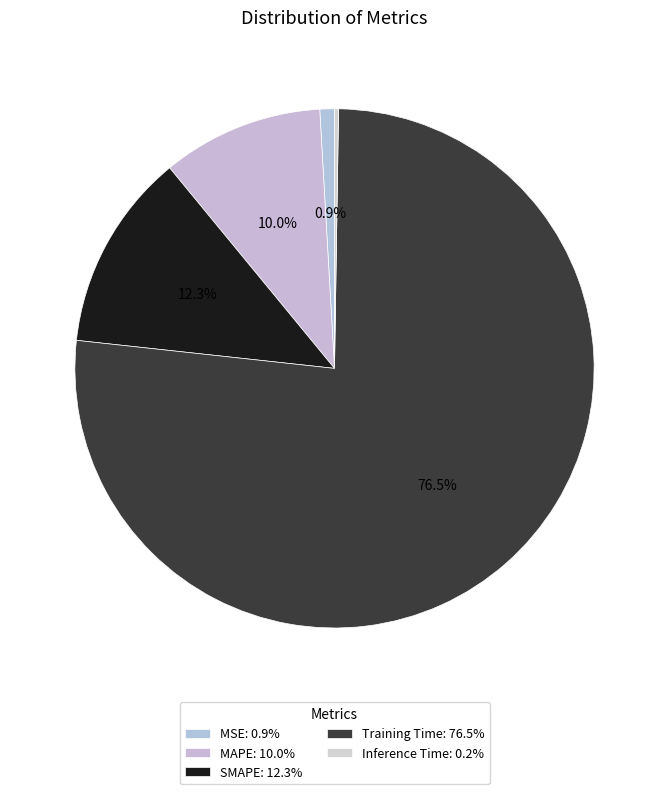

How many slices are in this pie chart?

5